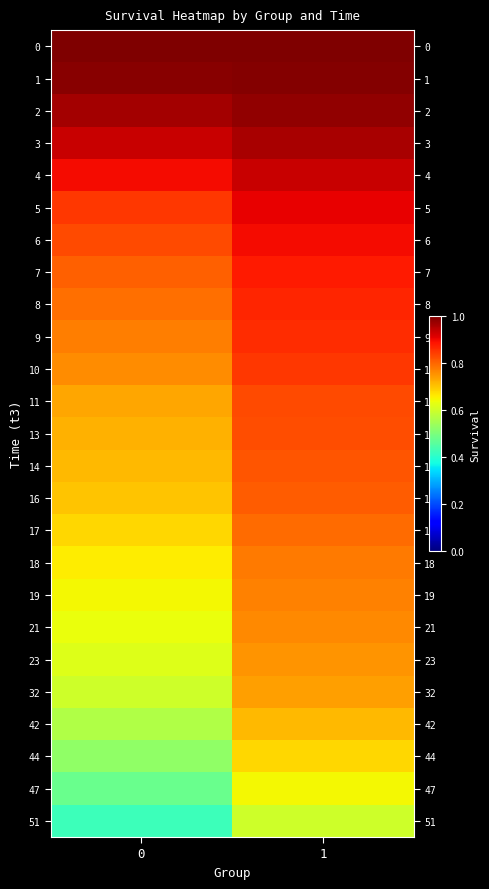

Reading left to right, transcribe all the data shown in this chart.

0: 0=1.0	1=1.0
1: 0=1.0	1=1.0
2: 0=1.0	1=1.0
3: 0=0.9	1=1.0
4: 0=0.9	1=0.9
5: 0=0.8	1=0.9
6: 0=0.8	1=0.9
7: 0=0.8	1=0.9
8: 0=0.8	1=0.9
9: 0=0.8	1=0.9
10: 0=0.8	1=0.8
11: 0=0.7	1=0.8
13: 0=0.7	1=0.8
14: 0=0.7	1=0.8
16: 0=0.7	1=0.8
17: 0=0.7	1=0.8
18: 0=0.7	1=0.8
19: 0=0.6	1=0.8
21: 0=0.6	1=0.8
23: 0=0.6	1=0.8
32: 0=0.6	1=0.7
42: 0=0.6	1=0.7
44: 0=0.5	1=0.7
47: 0=0.5	1=0.6
51: 0=0.4	1=0.6